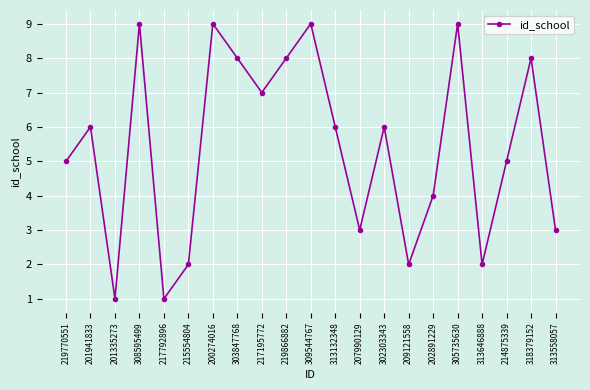

How many points are lower than both their immediate neighbors (excluding endpoints)?

6